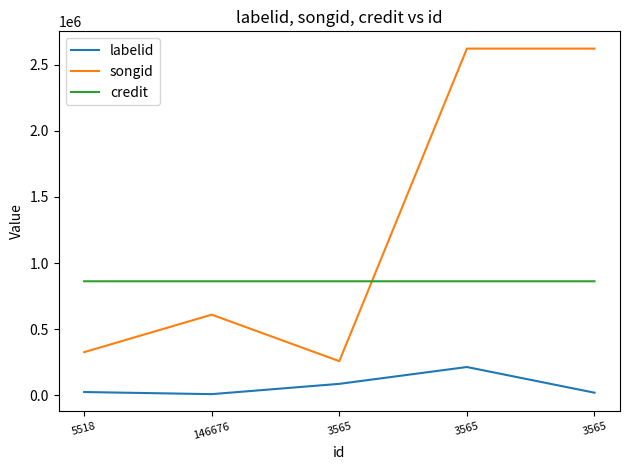

How many lines are shown in the chart?

3